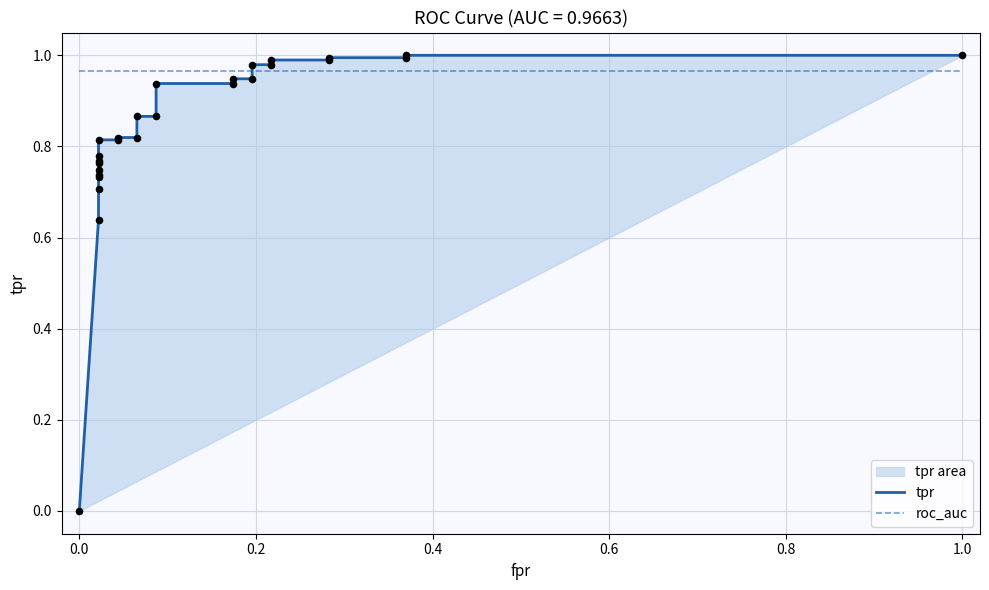

Which series reaches the minimum Y coordinate?

tpr